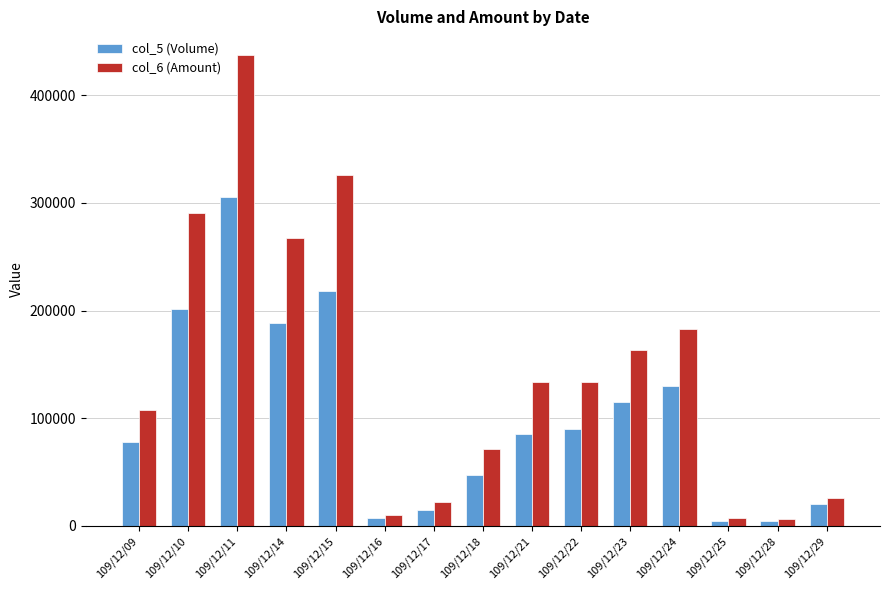

What is the difference between the col_5 (Volume) values at 109/12/24 and 109/12/16?

123000